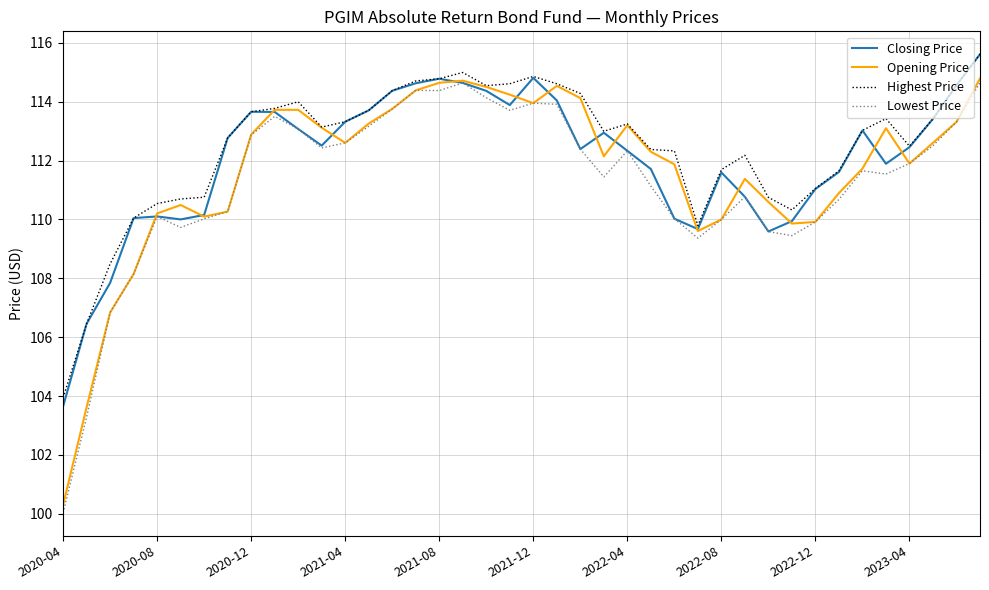

List the series in order of their overall mean, highest first.

Highest Price, Closing Price, Opening Price, Lowest Price